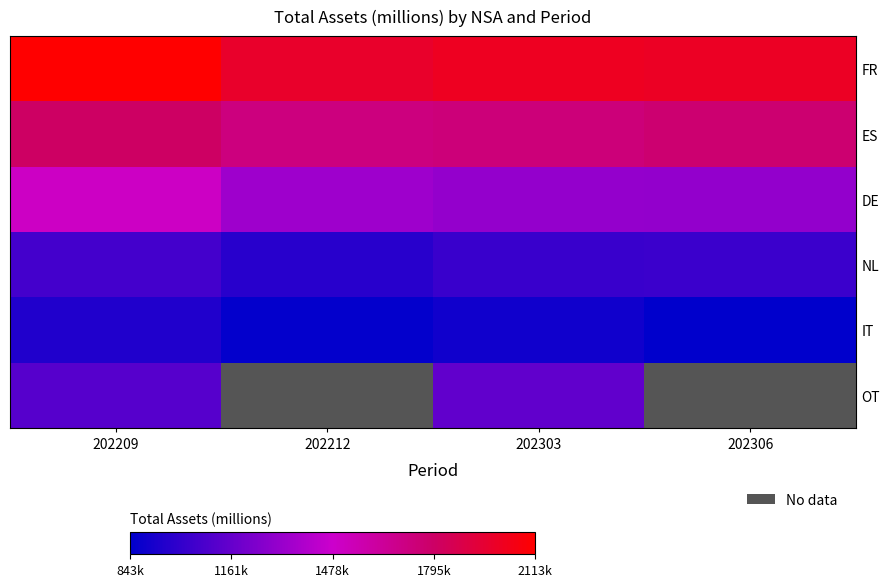

What is the sum of all ES values?

7023411.0